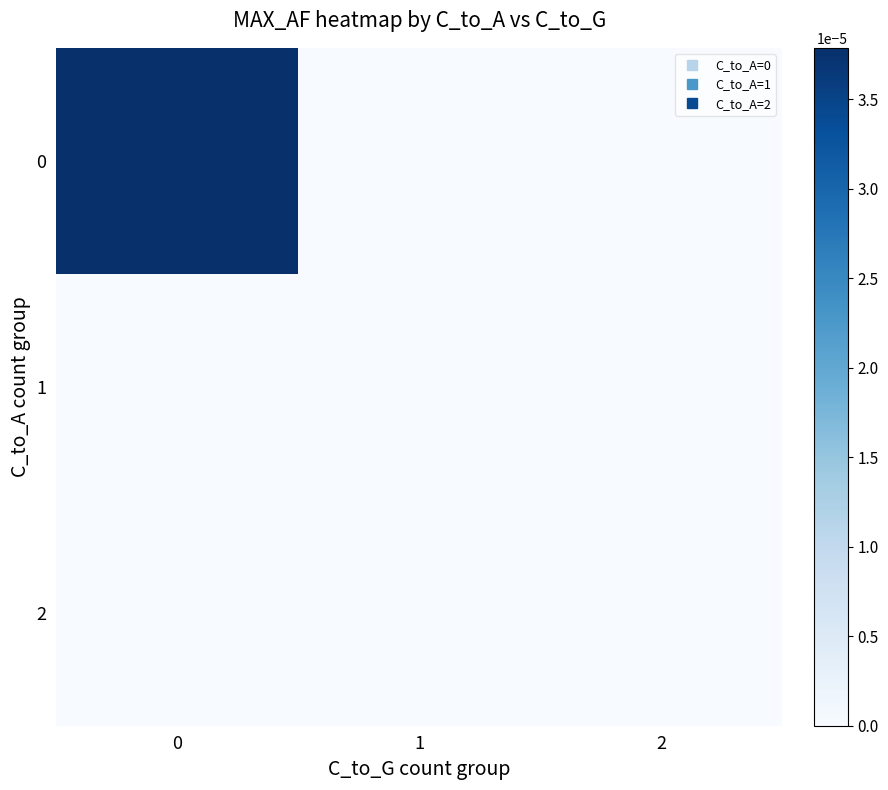

Which label corresponds to the smallest value in the chart?

1